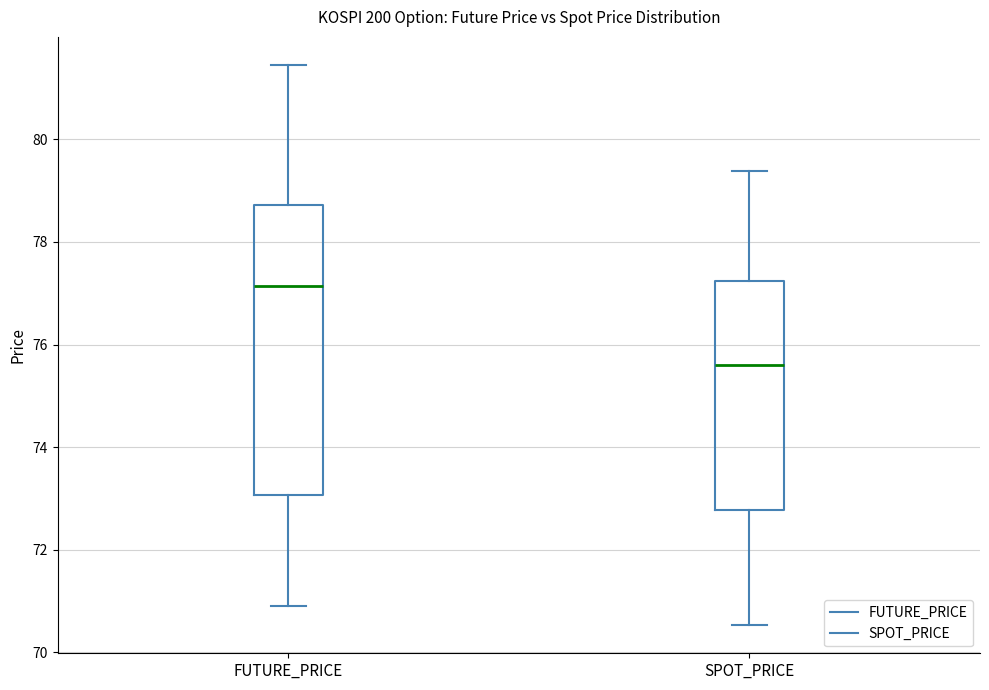

Comparing the boxes themselves (not the whiskers), which one is the tallest?

FUTURE_PRICE